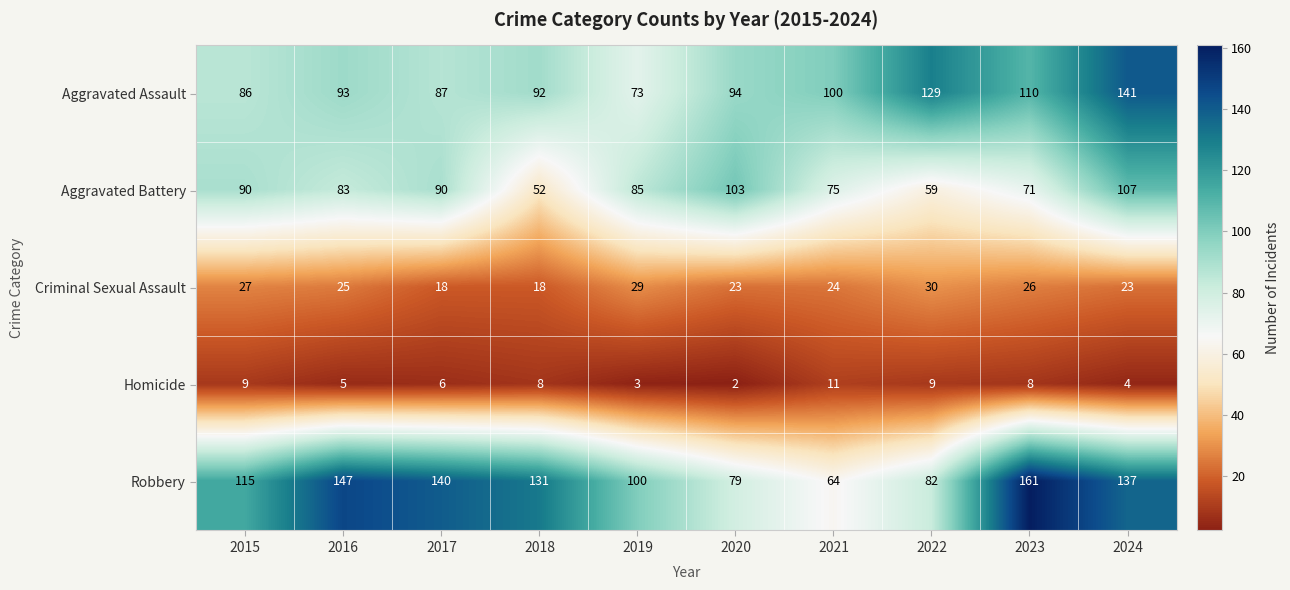

At which category is the sum across all series the highest?

2024